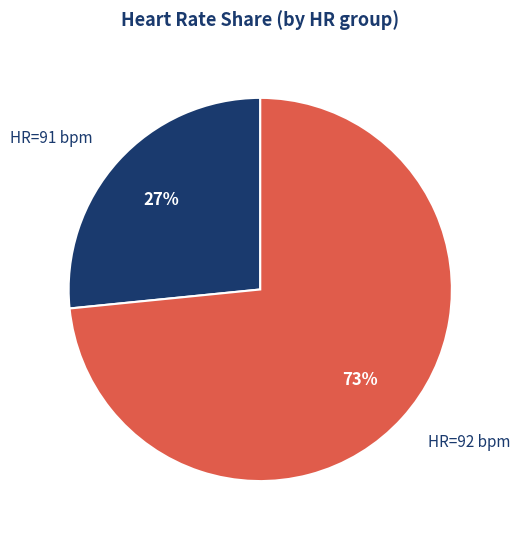

Which slice represents more than half of the pie?

HR=92 bpm